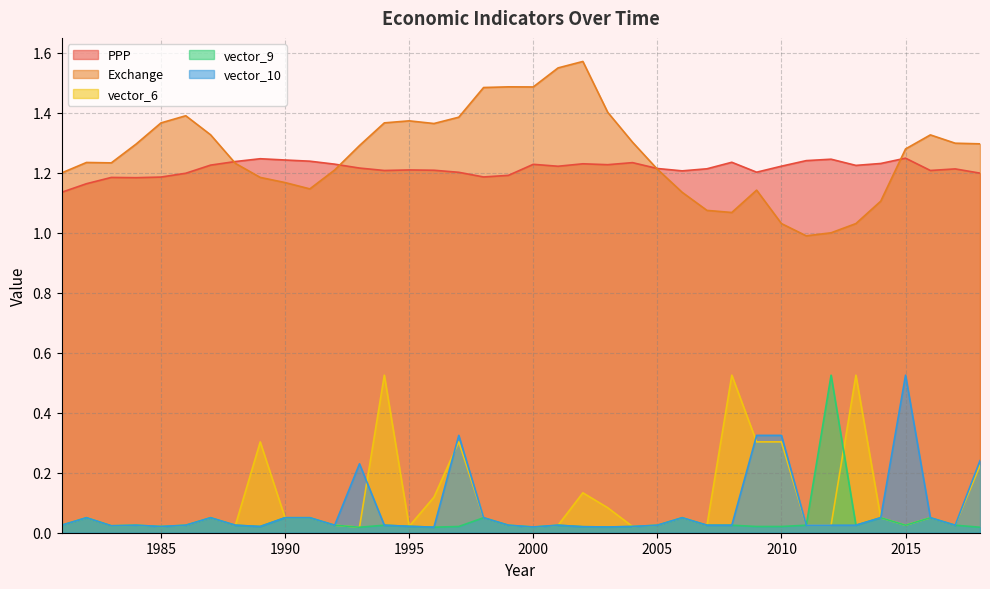

After their last crossing, which series has the higher values: vector_6 or vector_9?

vector_6